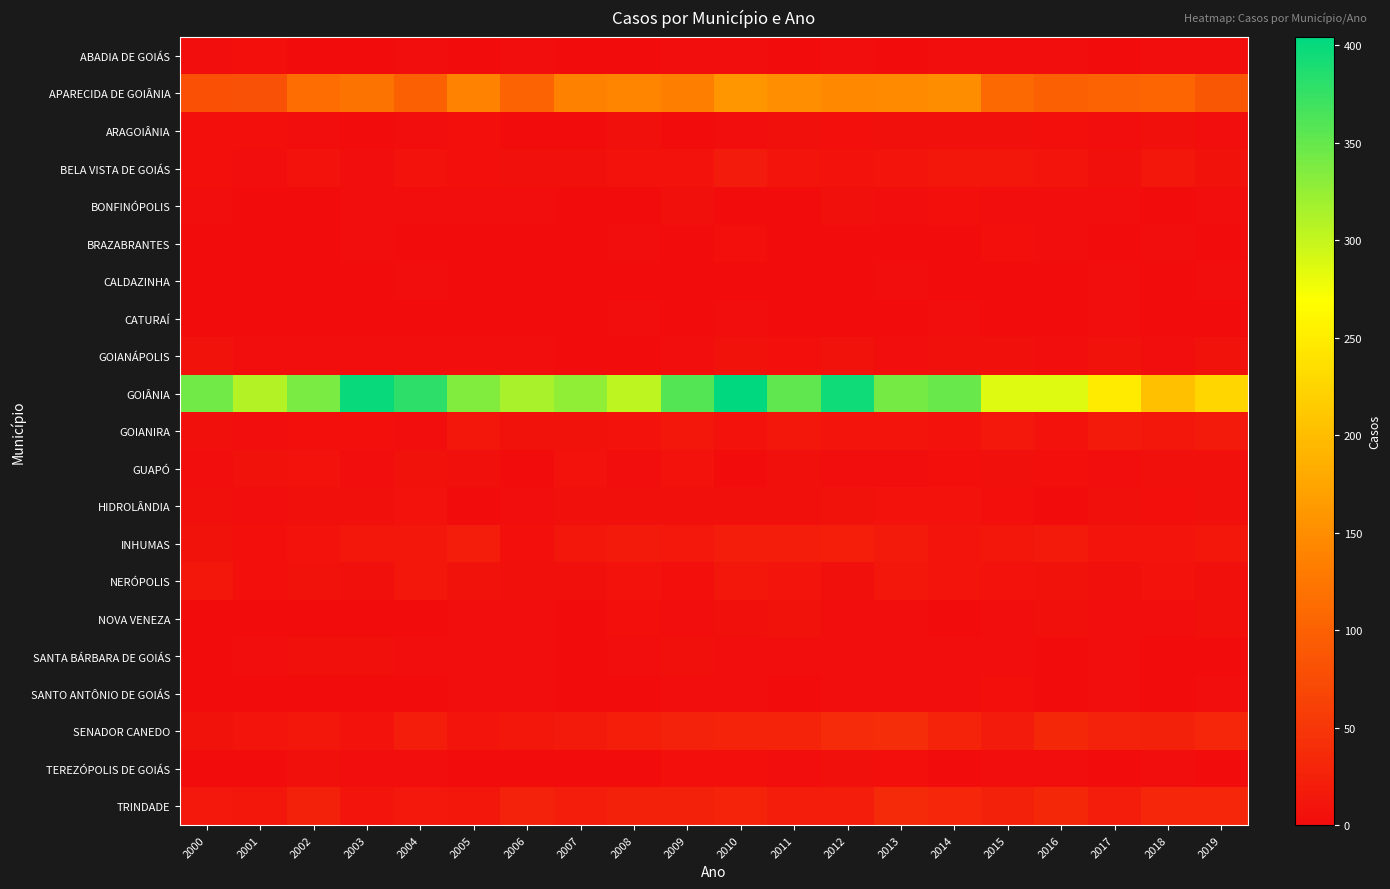

What is the spread (max minus min) of values at 2004?

379